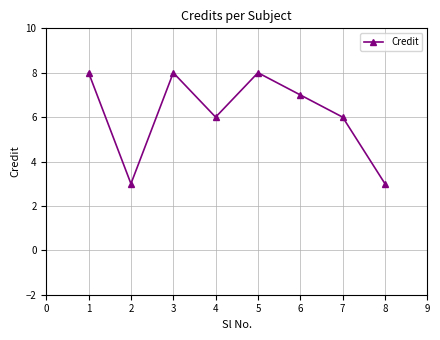

Reading left to right, what are all the values shown in this chart?

8	3	8	6	8	7	6	3